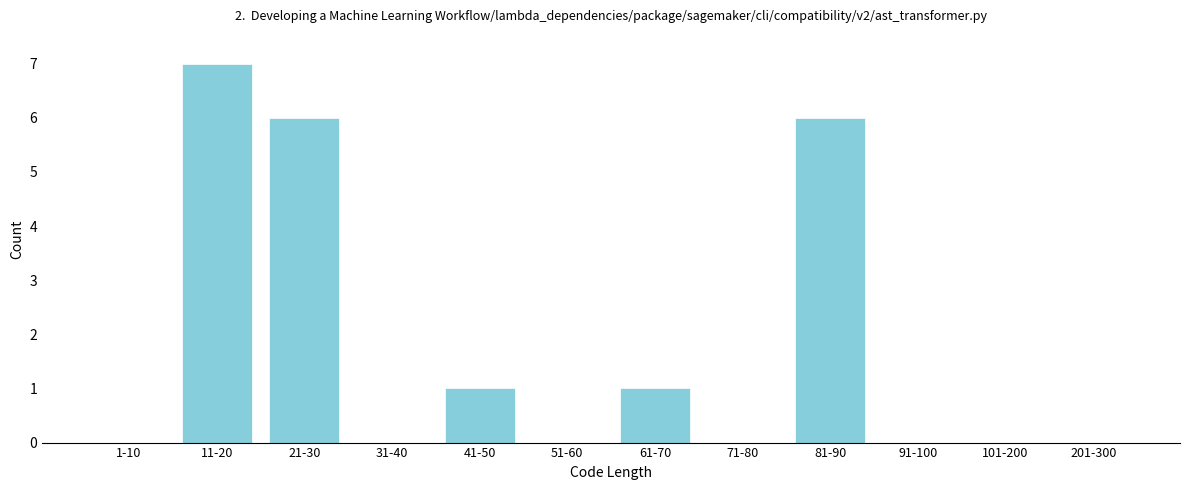

Reading left to right, list all the values displayed in this chart.

1-10=0	11-20=7	21-30=6	31-40=0	41-50=1	51-60=0	61-70=1	71-80=0	81-90=6	91-100=0	101-200=0	201-300=0